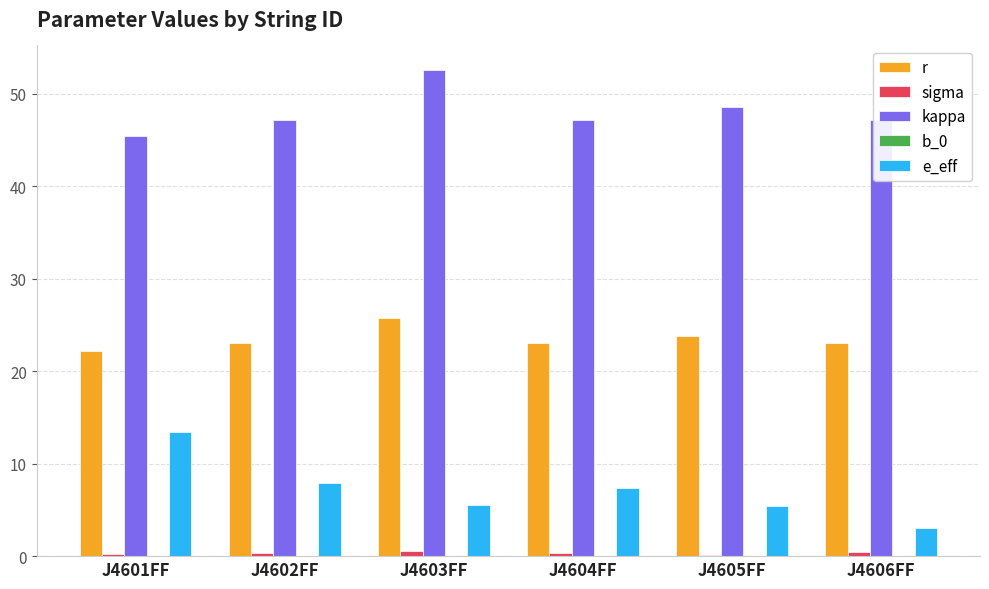

What is the approximate value of r at J4605FF?

23.8